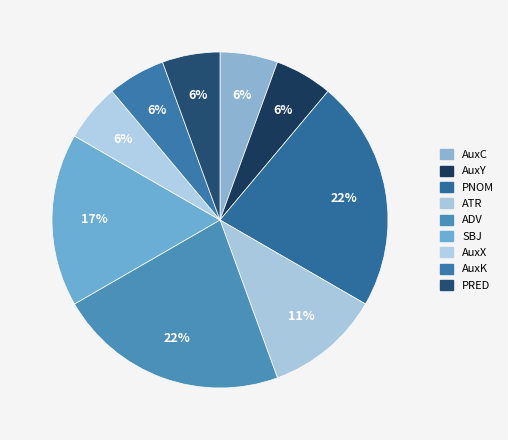

How many slices are in this pie chart?

9